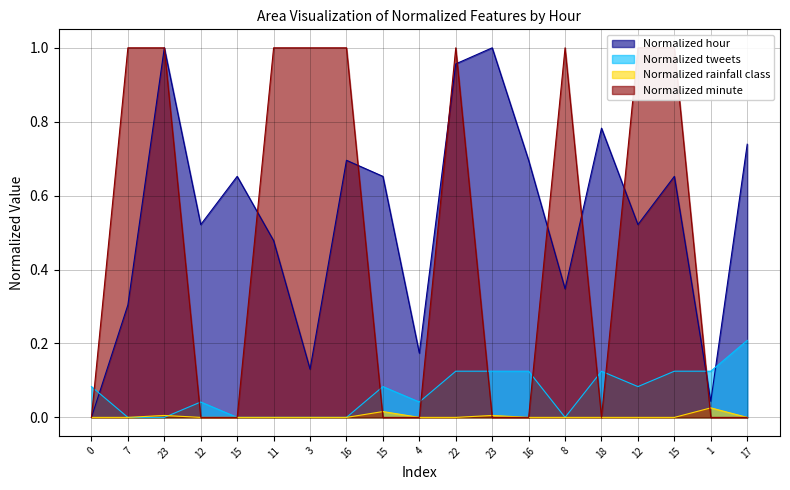

Which series has the largest total across all categories?

Normalized hour